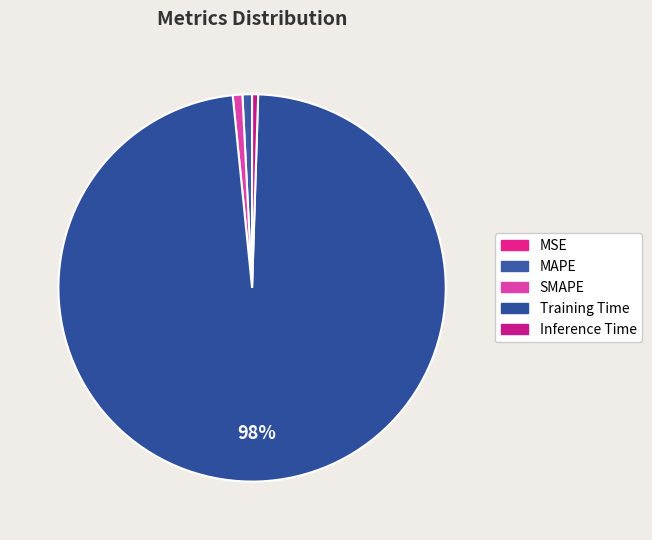

How many slices are in this pie chart?

5